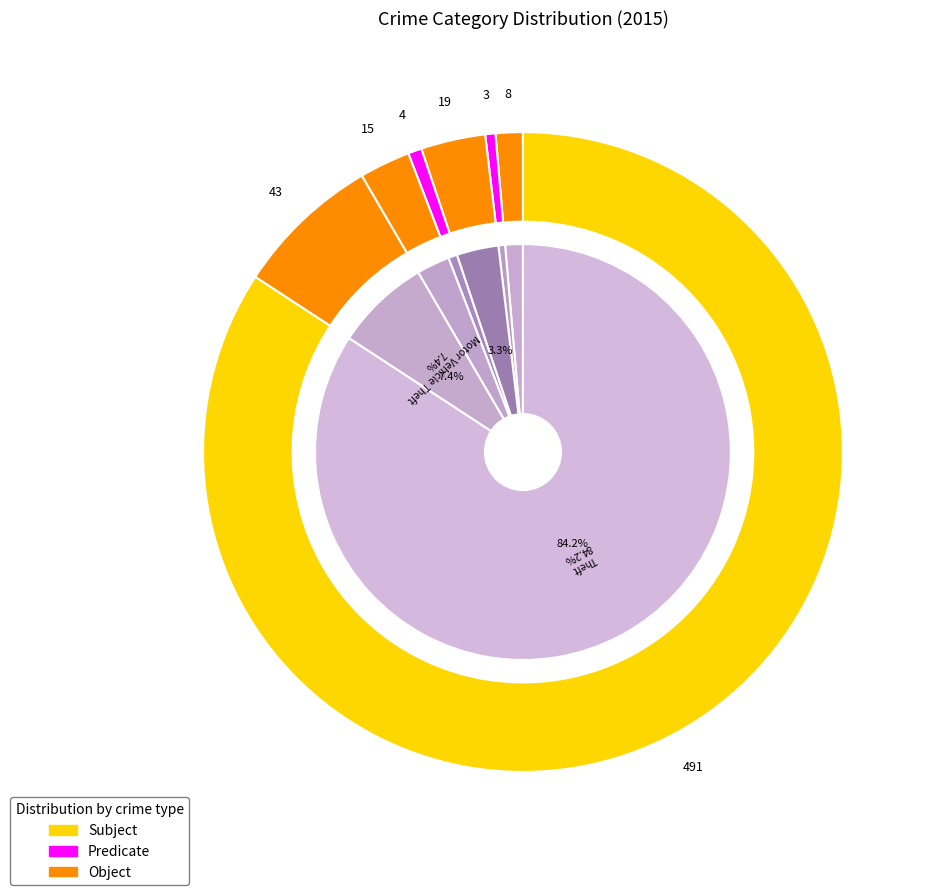

Which category accounts for the majority?

Theft